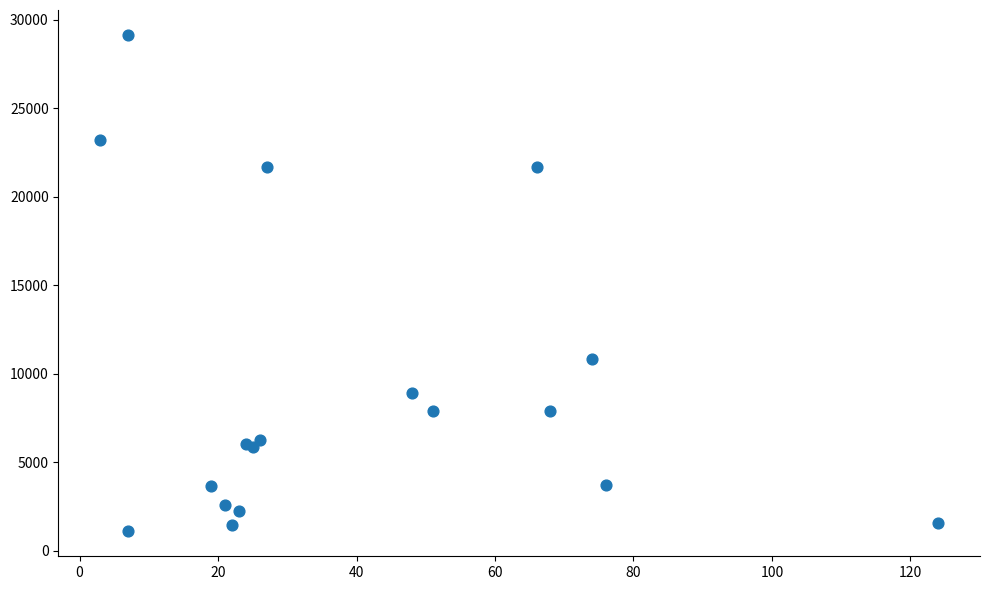

What Y value in the scatter plot is closest to 15115?

10858.1